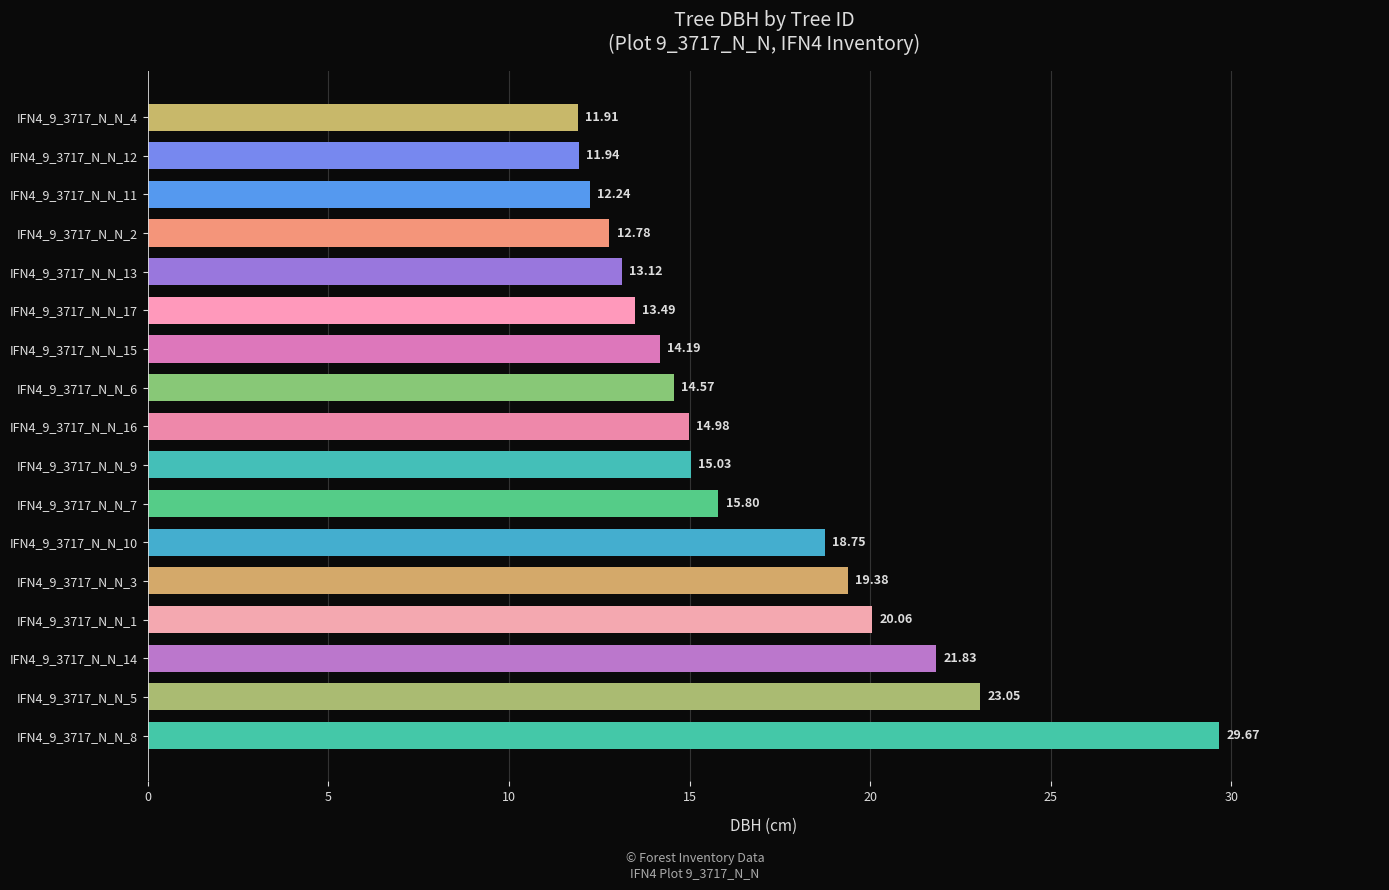

What is the ratio of the value at IFN4_9_3717_N_N_3 to the value at IFN4_9_3717_N_N_5?

0.8